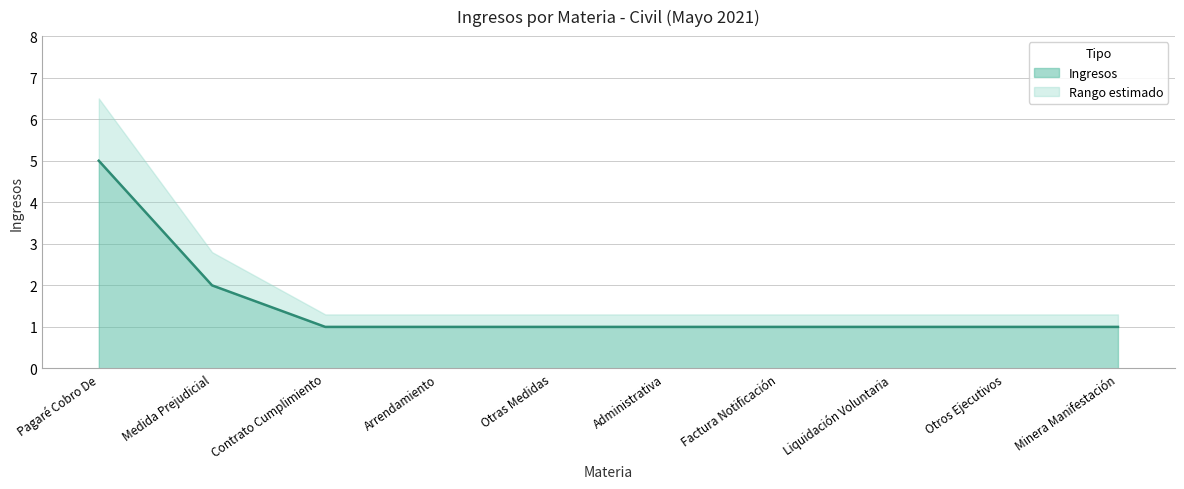

What position from the right is Contrato Cumplimiento?

8